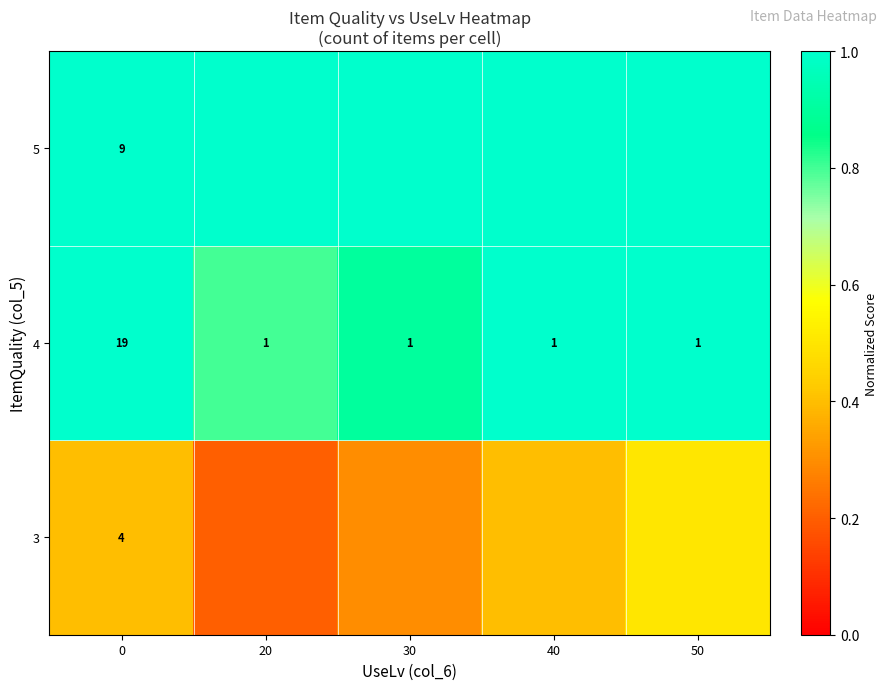

Count the number of data series in this chart.

3